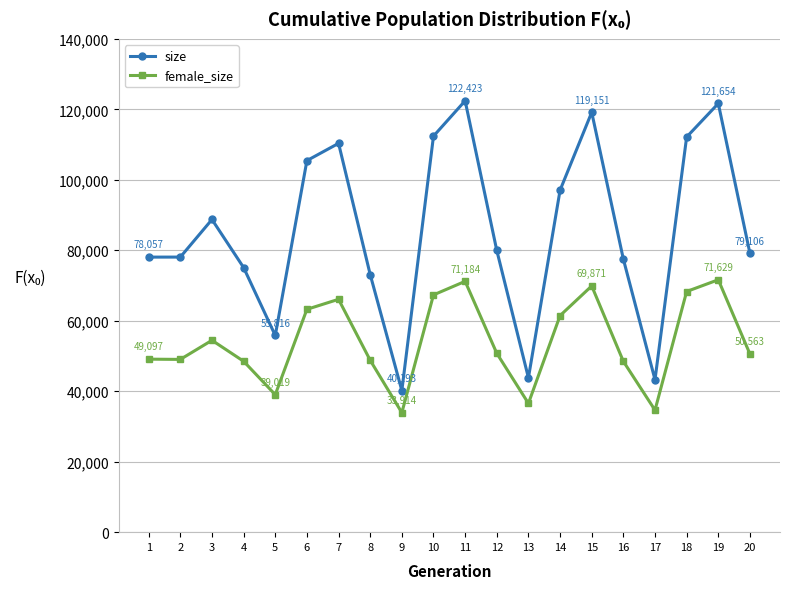

Rank the series by their average value, from highest to lowest.

size, female_size